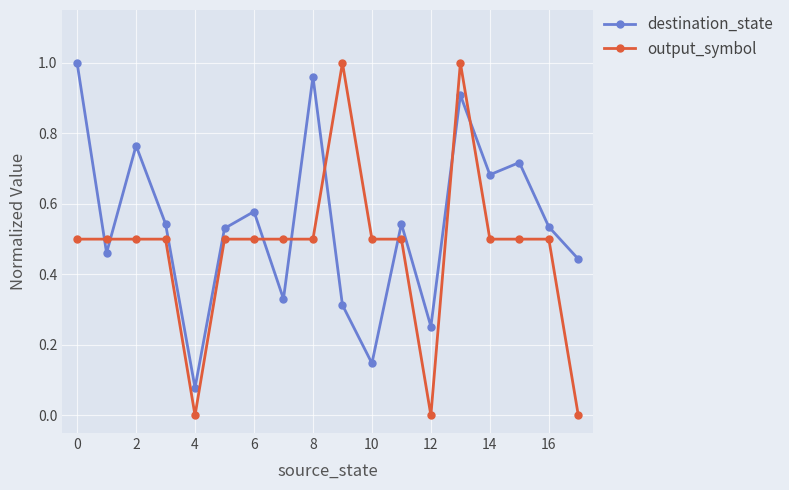

List the series in order of their overall mean, lowest first.

output_symbol, destination_state